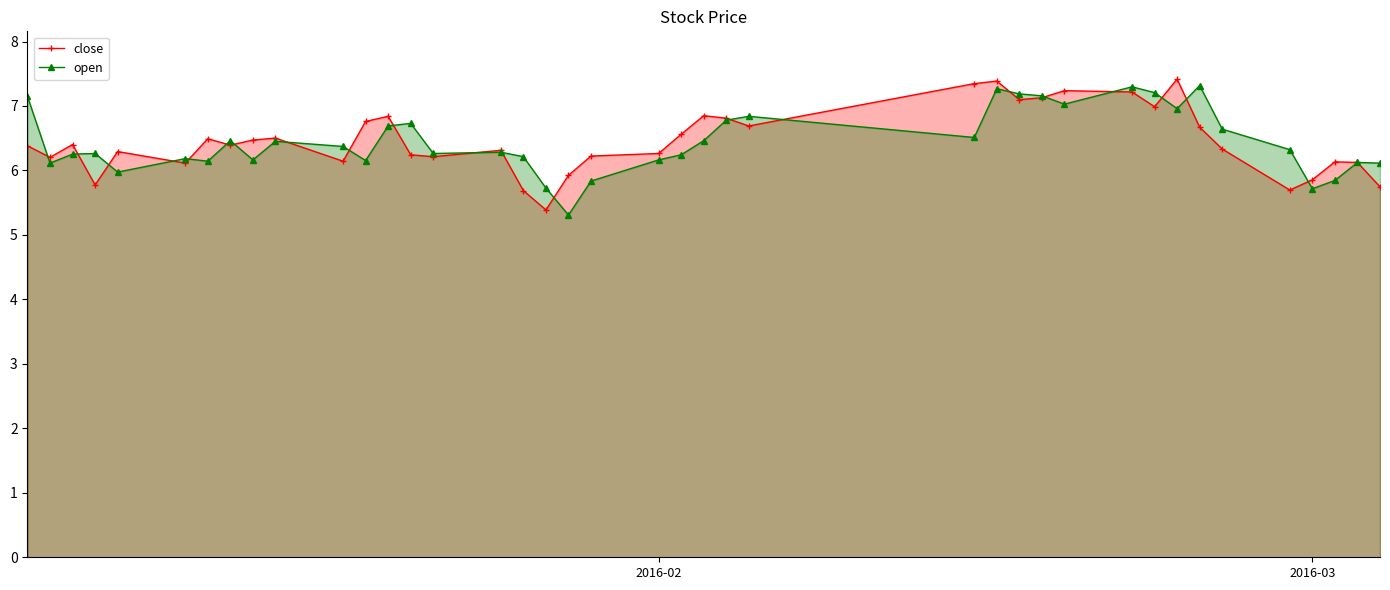

True or false: open has more than 2 points higher than both neighbors.

True